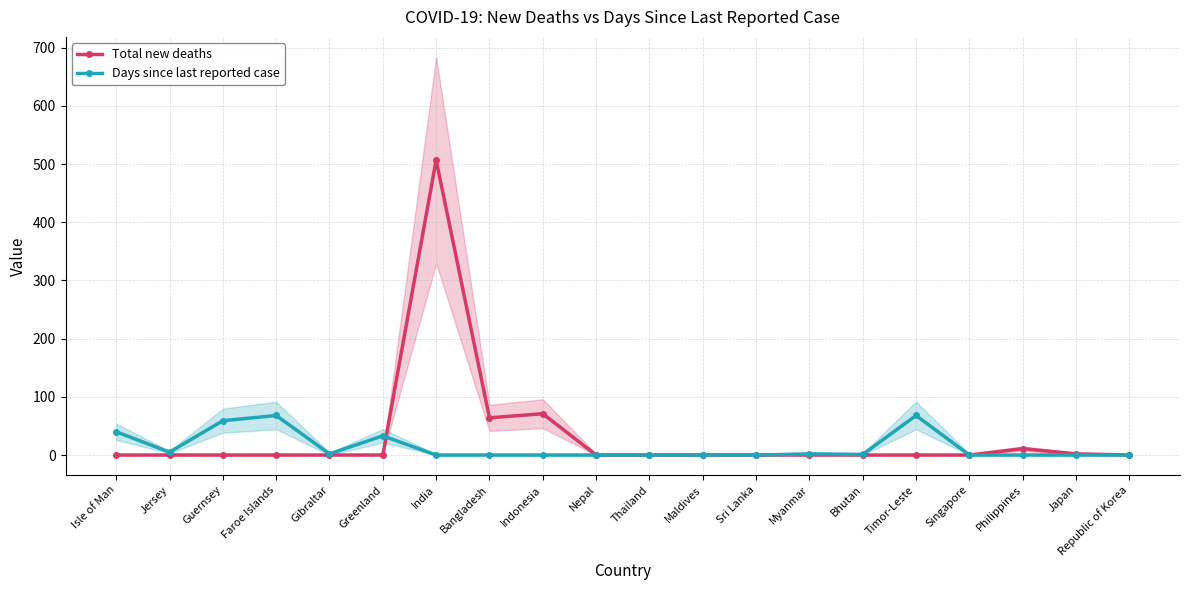

List the series in order of their overall mean, lowest first.

Days since last reported case, Total new deaths